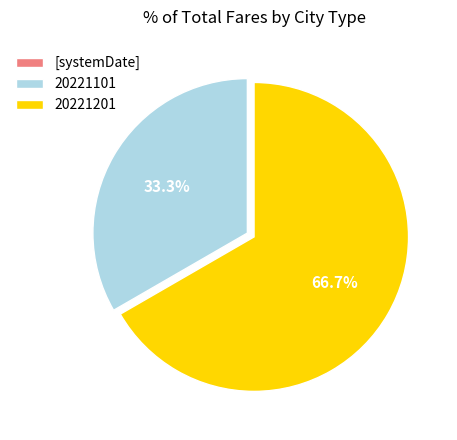

Between 20221101 and 20221201, which is larger?

20221201